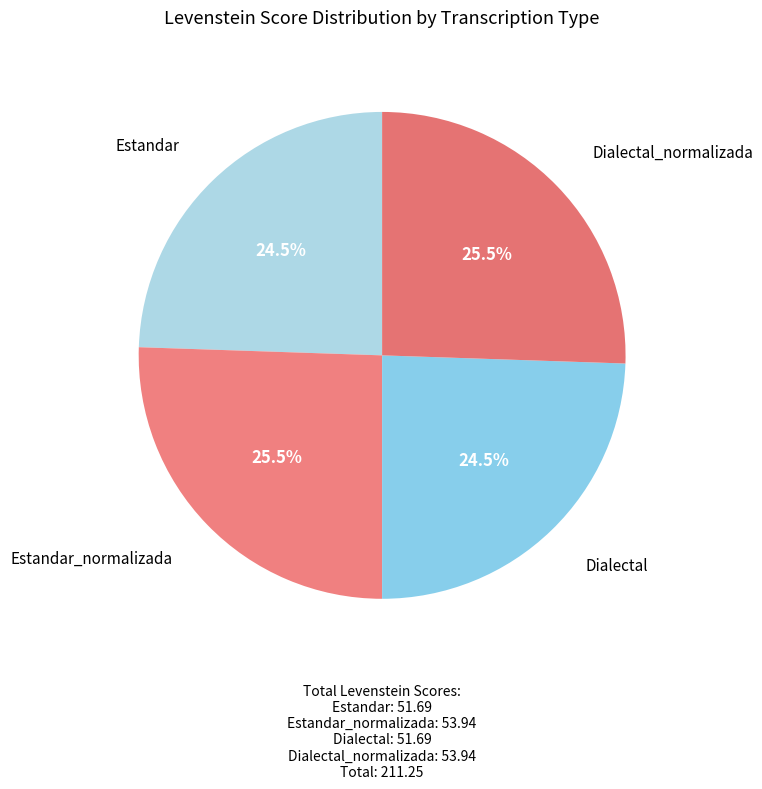

What is the largest slice in the pie chart?

Estandar_normalizada